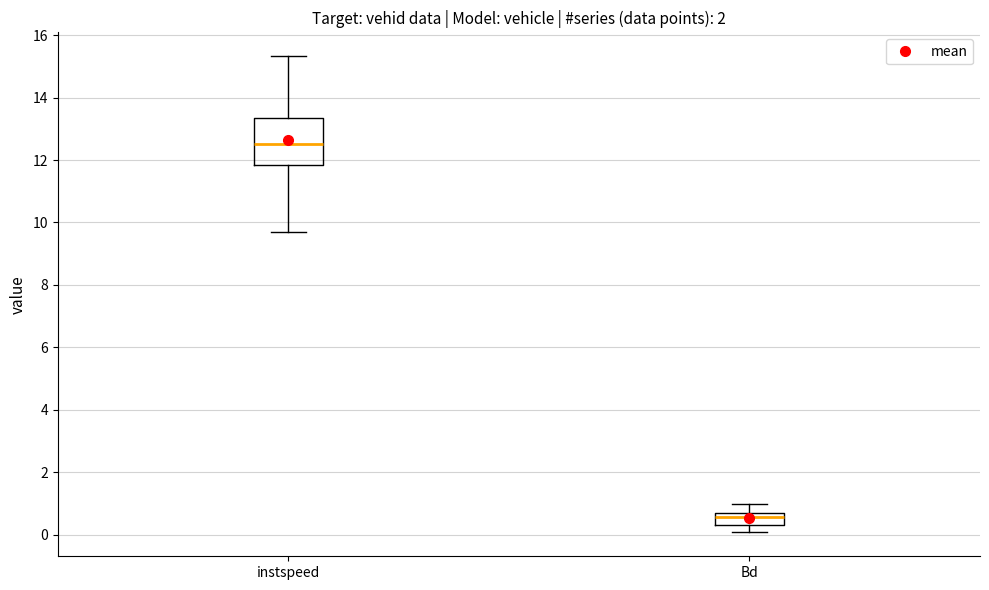

Reading left to right, transcribe this box plot: for each box, give where its median line is, the range the box spans, and where its two whiskers end, as read against the y-axis. The values are not printed on the chart, so give them approximately, as read against the axis.

instspeed: median 12.6, box 11.8 to 13.4, whiskers 9.8 to 15.4
Bd: median 0.6, box 0.4 to 0.8, whiskers 0.0 to 1.0